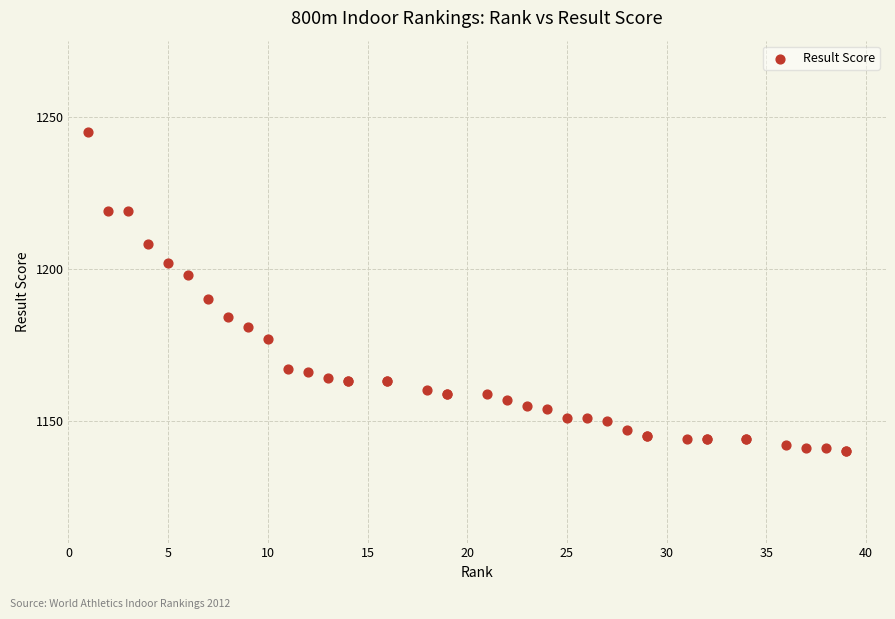

What Y value in the scatter plot is closest to 1192?

1190